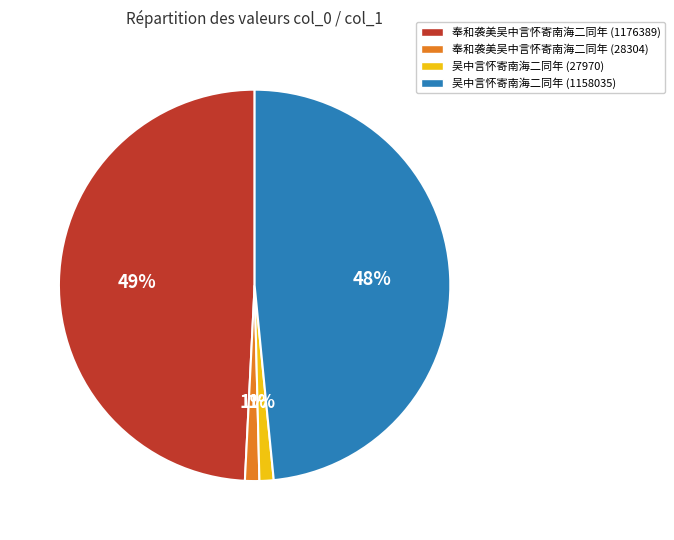

Which has a higher value, 奉和袭美吴中言怀寄南海二同年 (1176389) or 吴中言怀寄南海二同年 (27970)?

奉和袭美吴中言怀寄南海二同年 (1176389)